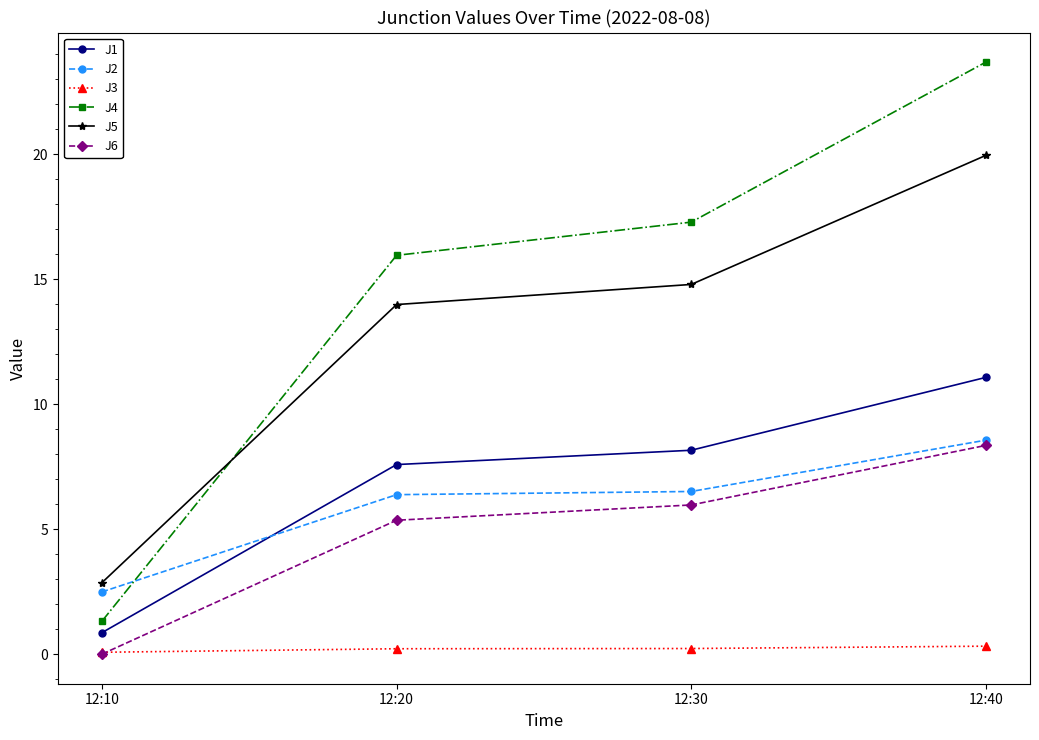

At which label does J6 first exceed 5?

12:20